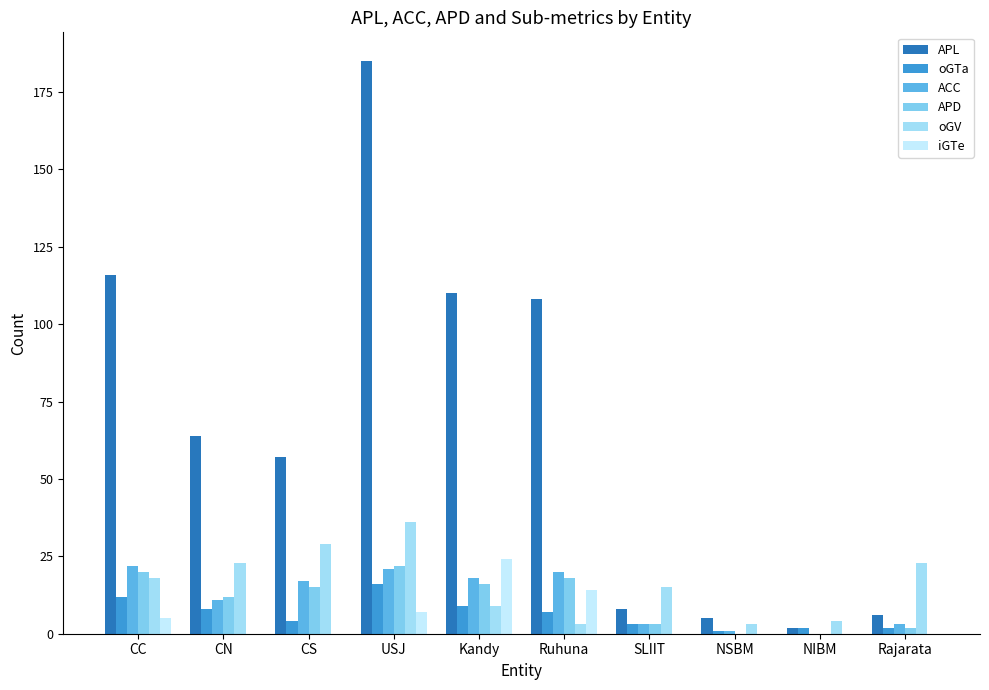

How many groups of bars are there?

10